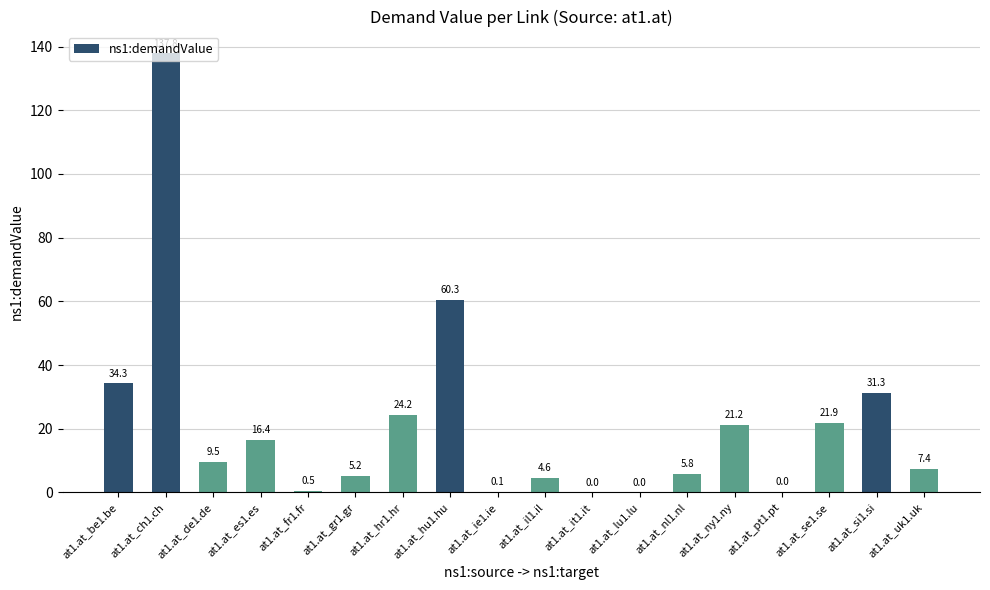

What is the ratio of the value at at1.at_si1.si to the value at at1.at_be1.be?

0.9